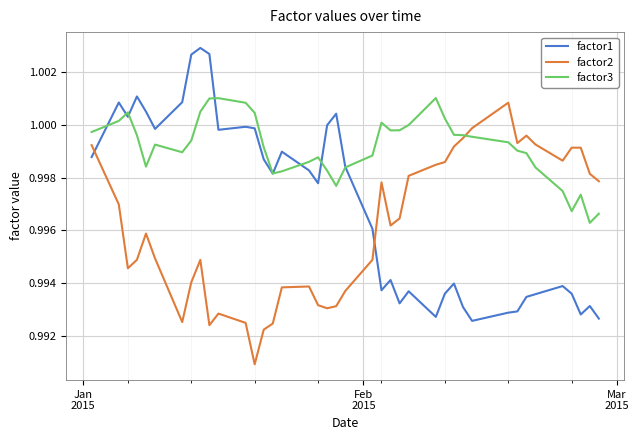

Which series has the largest range (max minus min)?

factor1